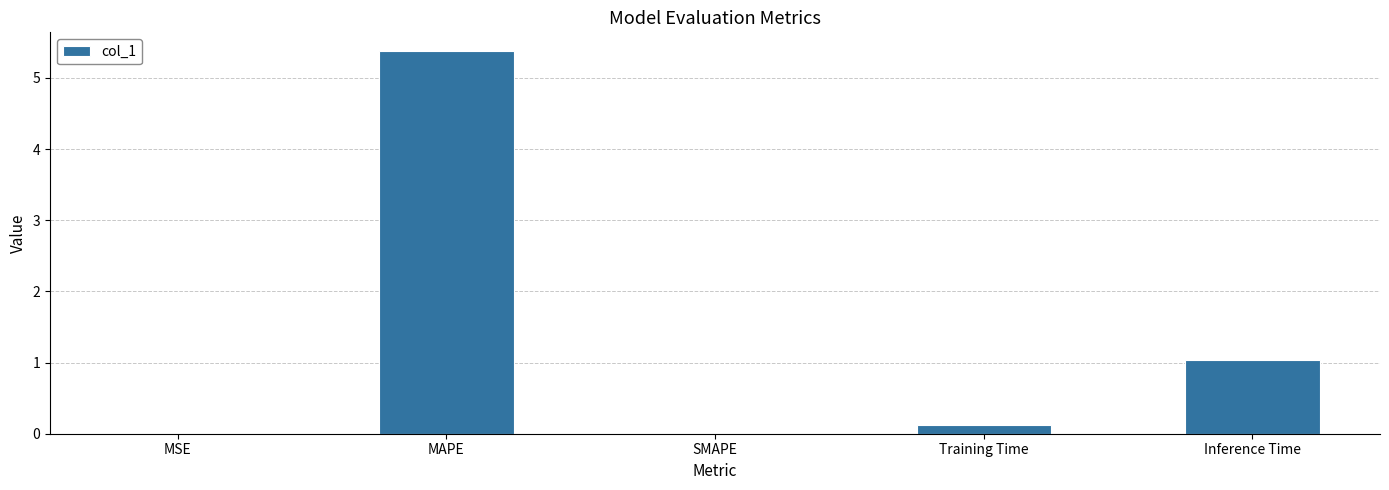

Count the number of data series in this chart.

1